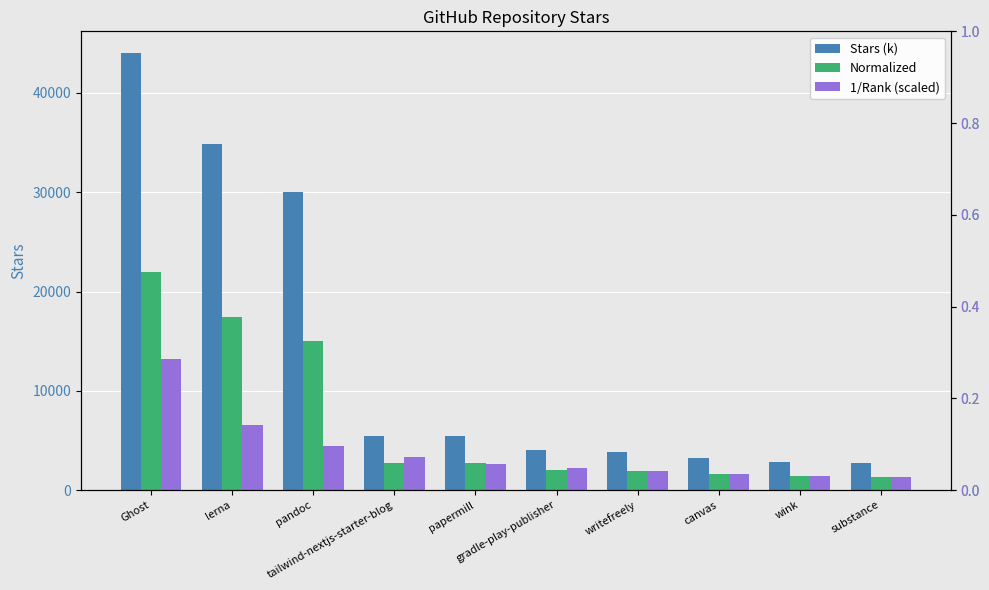

How many bars are there in each group?

3